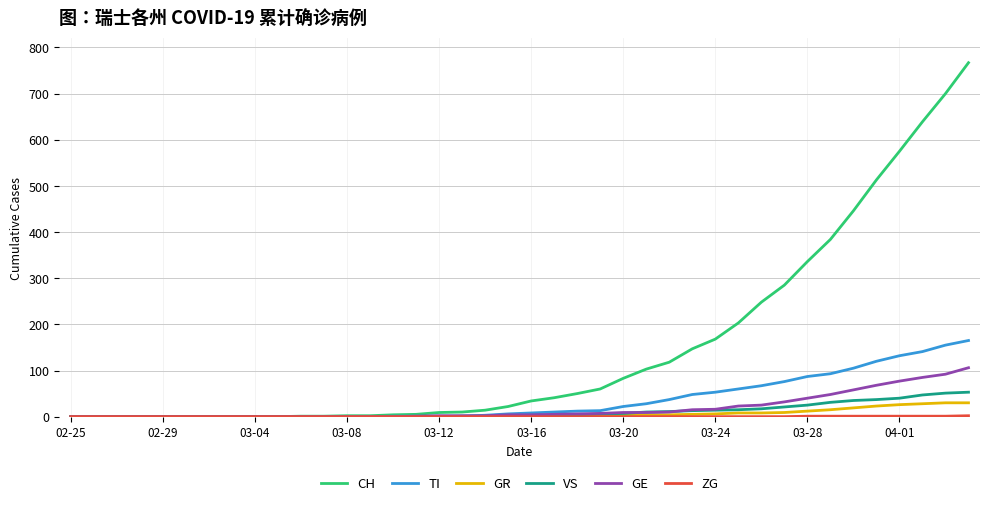

What is the maximum value for TI?

165